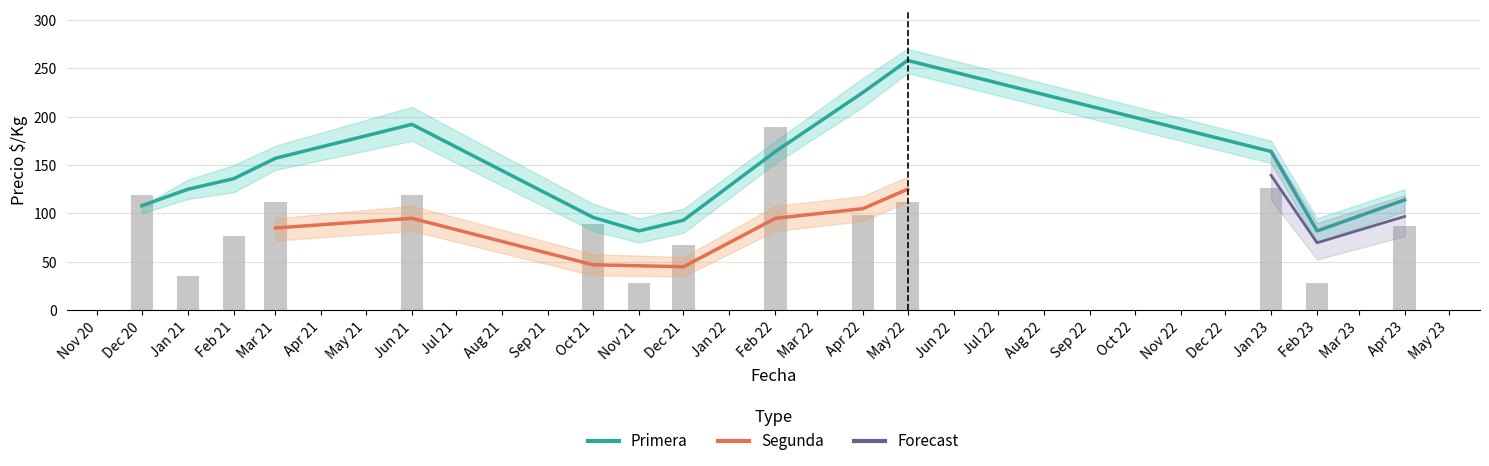

Reading right to left, what are all the values shown in this chart?

114	82	164	258	225	164	93	82	96	192	157	136	125	108